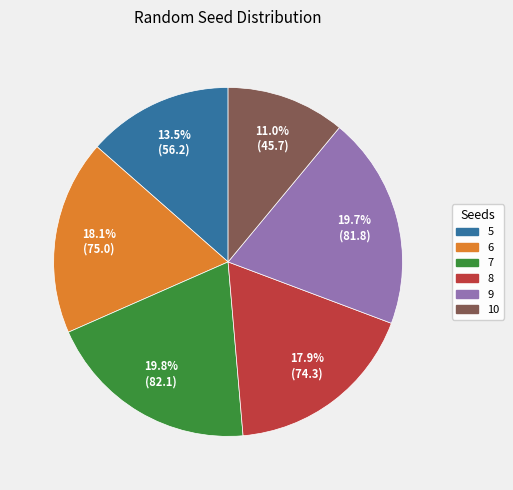

What percentage do 6 and 10 together represent?

29.1%